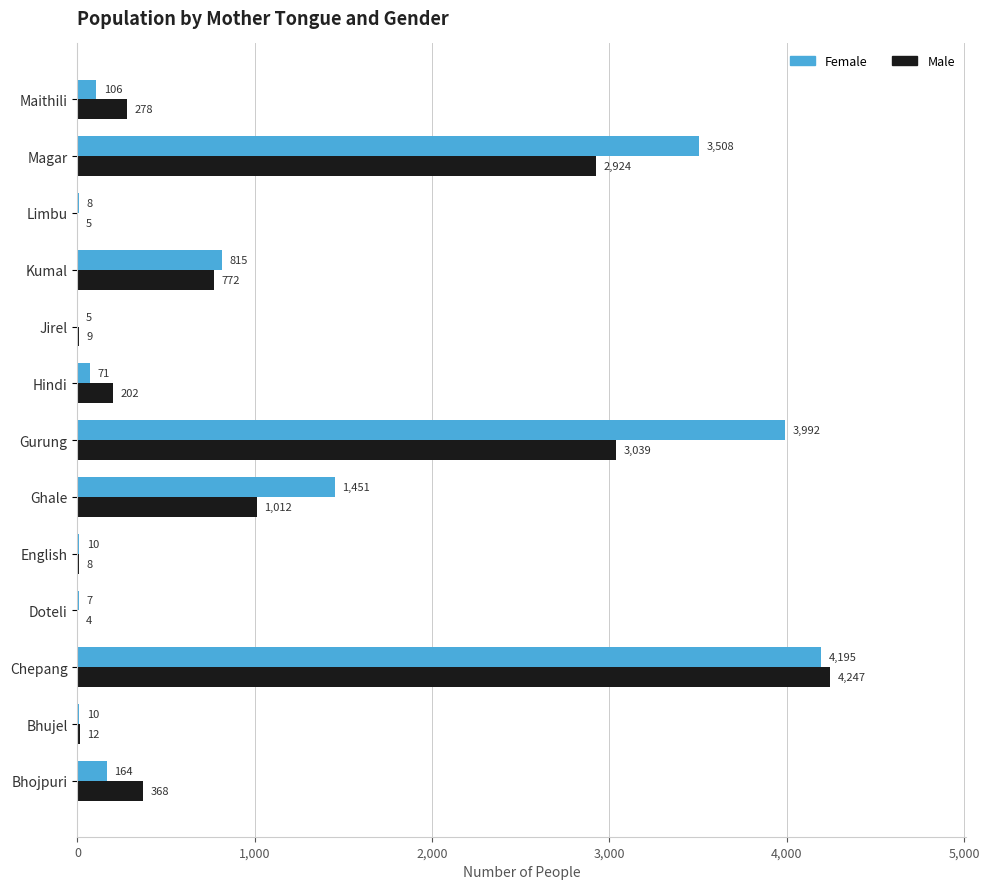

What is the maximum value shown in the chart?

4247